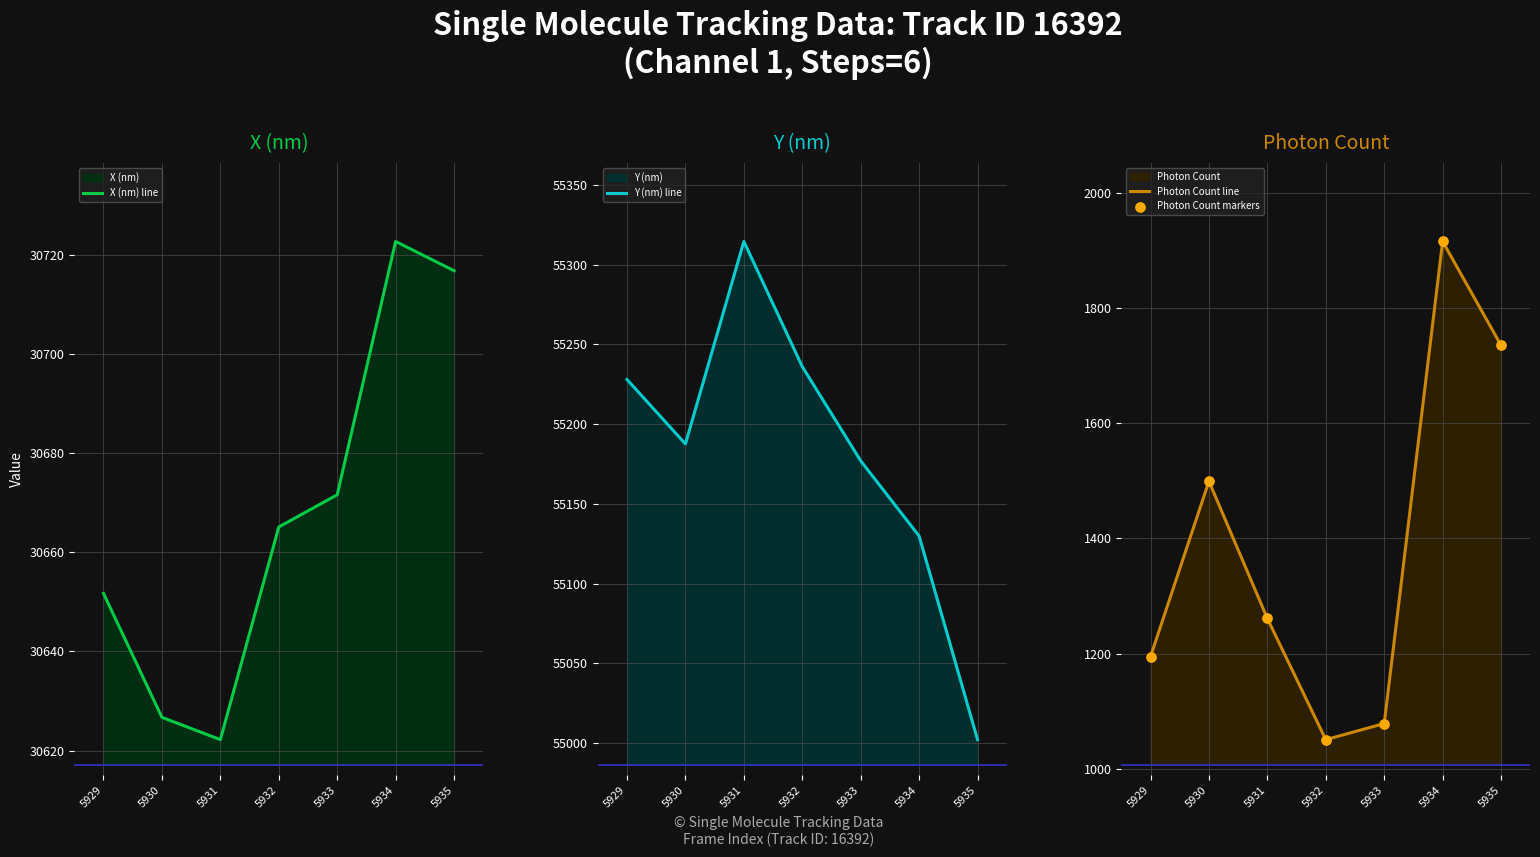

Which series has the widest spread of Y values?

Photon Count line